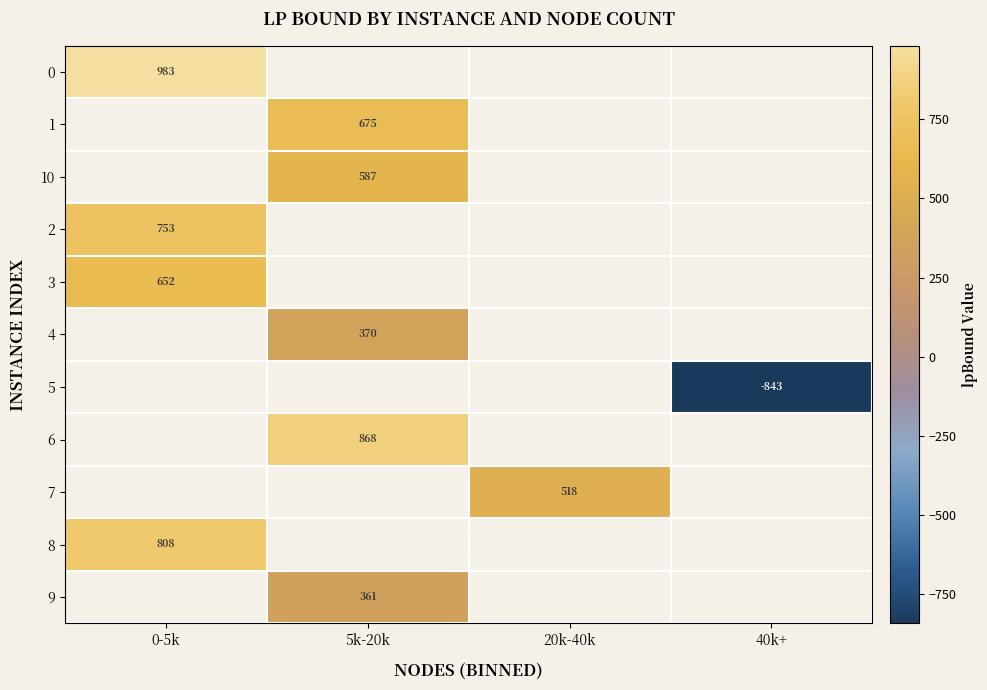

At how many categories does at least one series exceed -362?

3